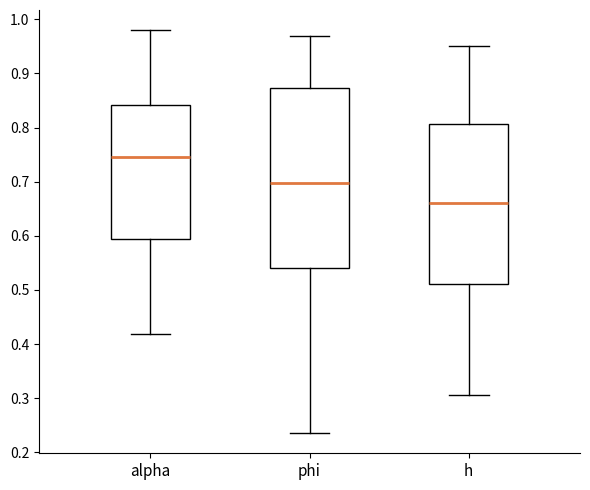

Reading left to right, read every box against the y-axis: the position of its median line, the range the box covers, and the ends of its whiskers. The values are not printed on the chart, so give them approximately, as read against the axis.

alpha: median 0.74, box 0.59 to 0.84, whiskers 0.42 to 0.98
phi: median 0.70, box 0.54 to 0.87, whiskers 0.24 to 0.97
h: median 0.66, box 0.51 to 0.81, whiskers 0.31 to 0.95